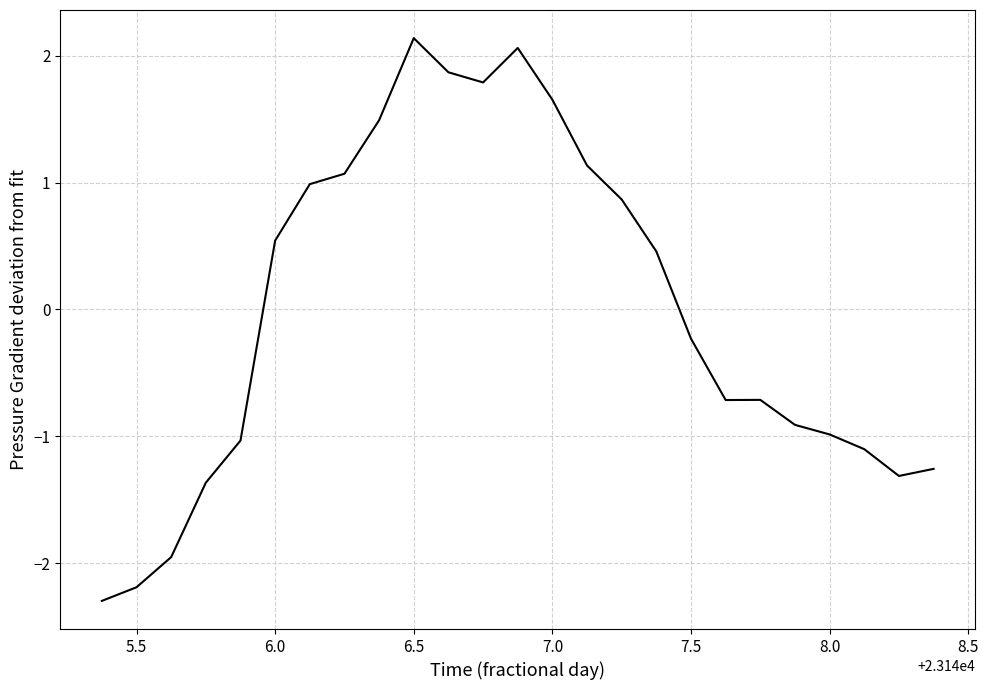

What is the smallest value displayed?

-2.3